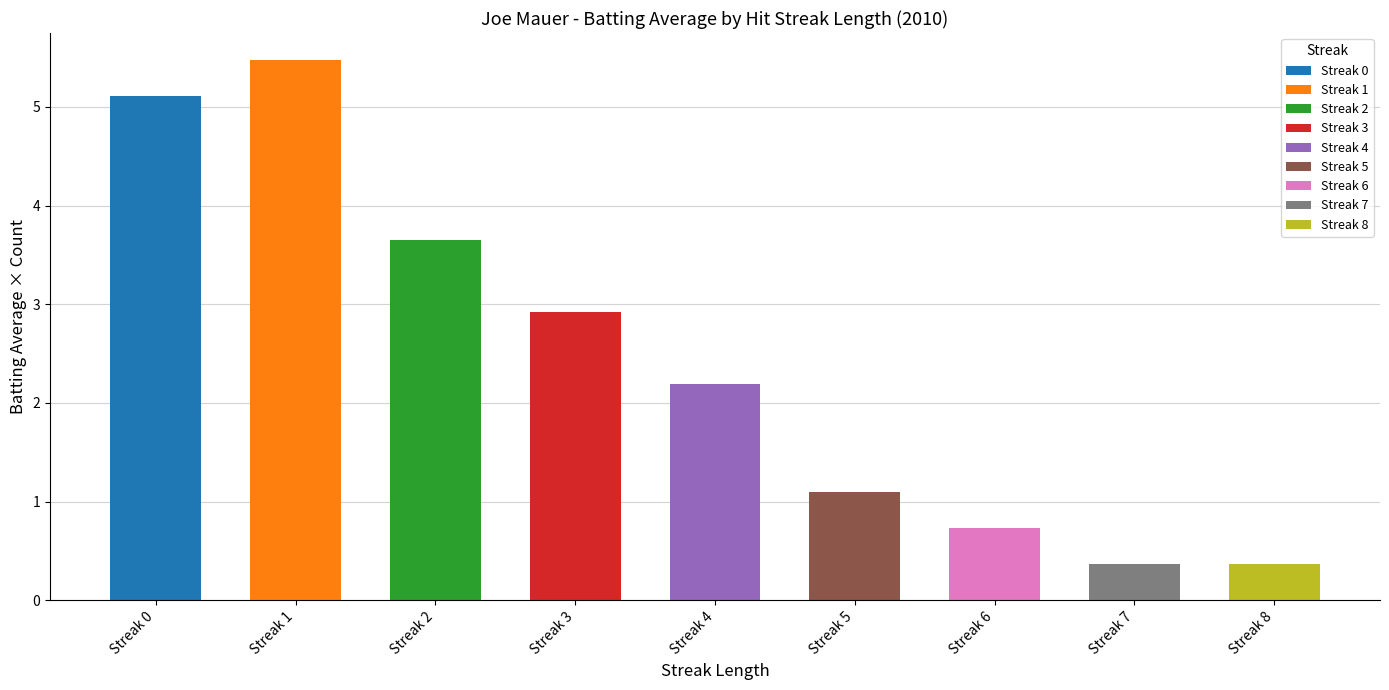

Does the chart contain stacked bars?

No